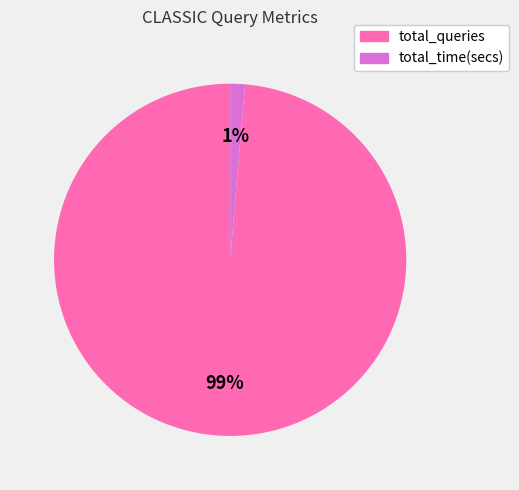

To the nearest percent, what percentage of the pie is total_time(secs)?

1%